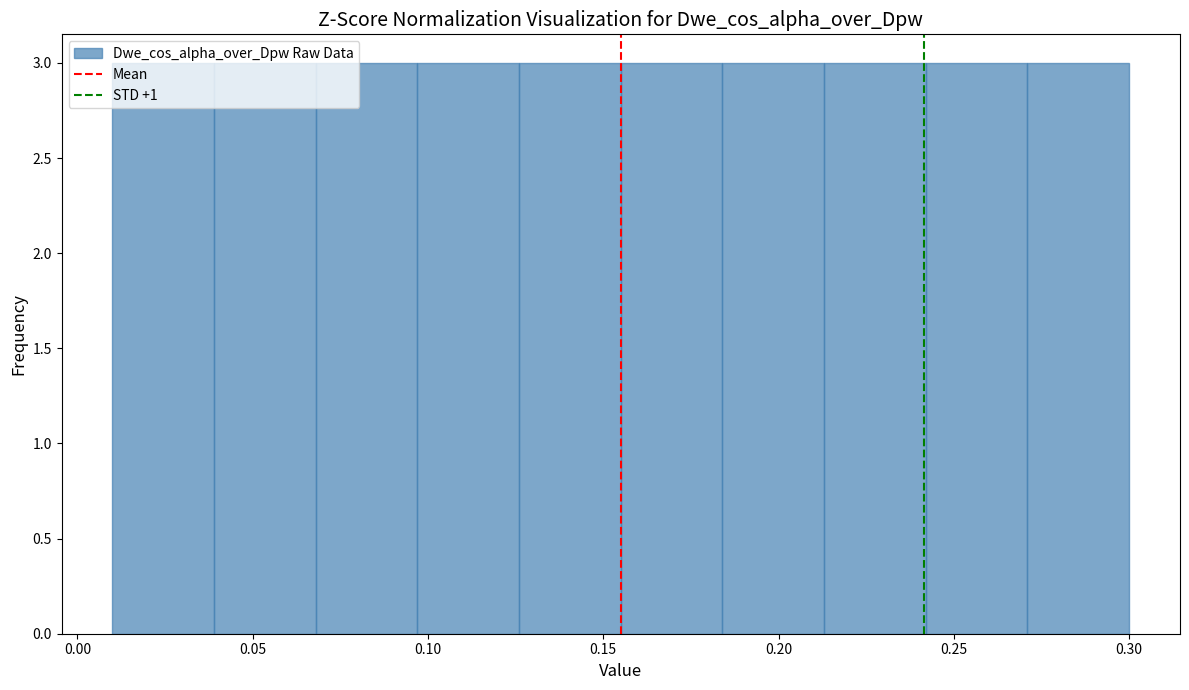

Reading left to right, list every bar in this chart as the range it spans on the x-axis followed by its height. Neither the bar edges nor the heights are printed on the chart, so give them approximately, as read against the axes.

0.010 to 0.039: 3
0.039 to 0.068: 3
0.068 to 0.097: 3
0.097 to 0.126: 3
0.126 to 0.155: 3
0.155 to 0.184: 3
0.184 to 0.213: 3
0.213 to 0.242: 3
0.242 to 0.271: 3
0.271 to 0.300: 3